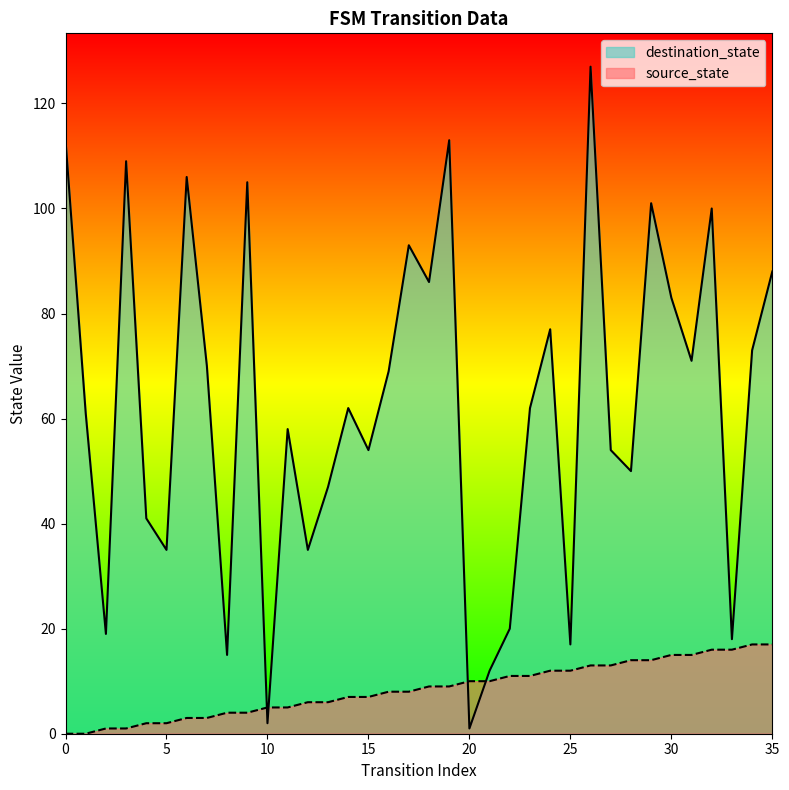

After their last crossing, which series has the higher values: destination_state or source_state?

destination_state